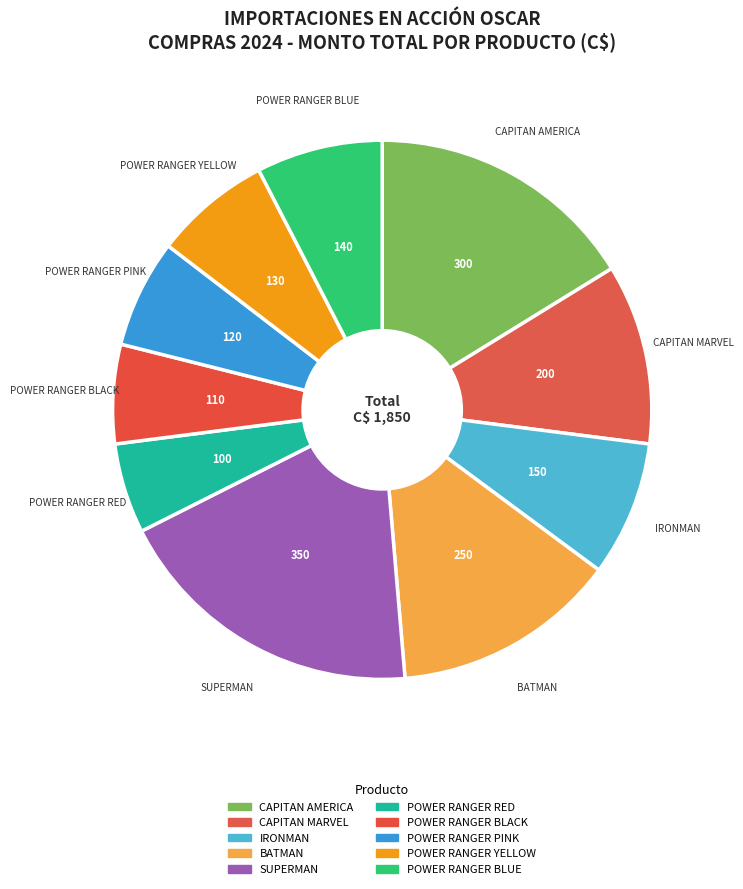

Between POWER RANGER PINK and POWER RANGER BLACK, which is larger?

POWER RANGER PINK